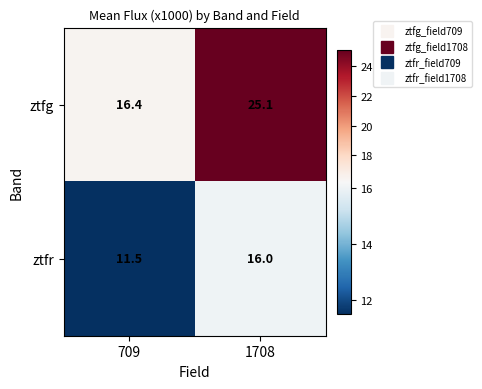

True or false: ztfg has a value of 42.8 at 1708.

False